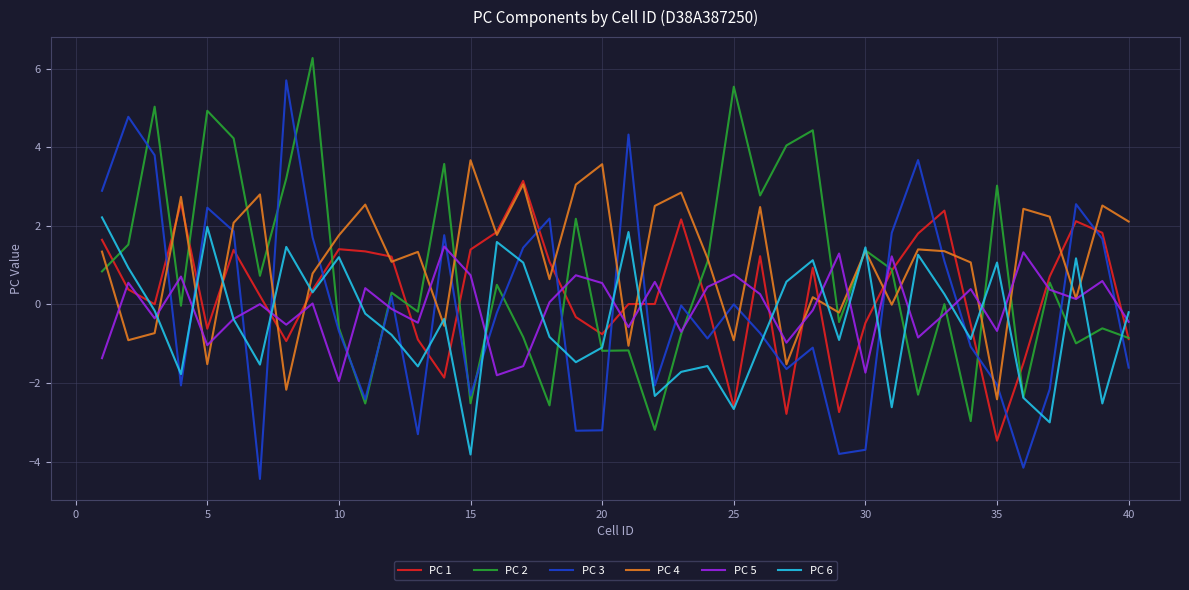

What is the maximum value shown in the chart?

6.3